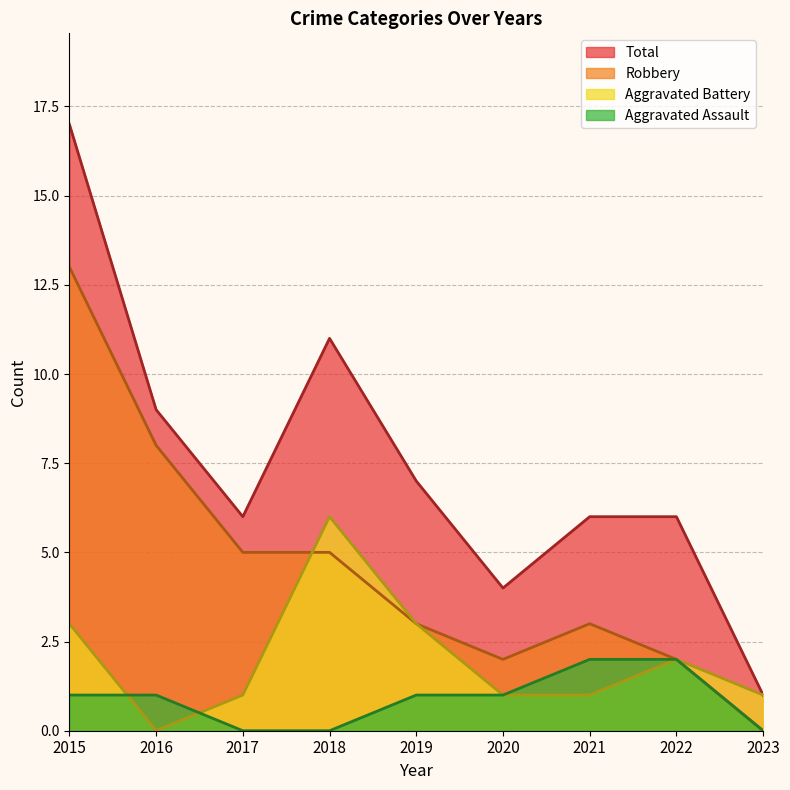

True or false: Total and Aggravated Assault cross at least once.

False